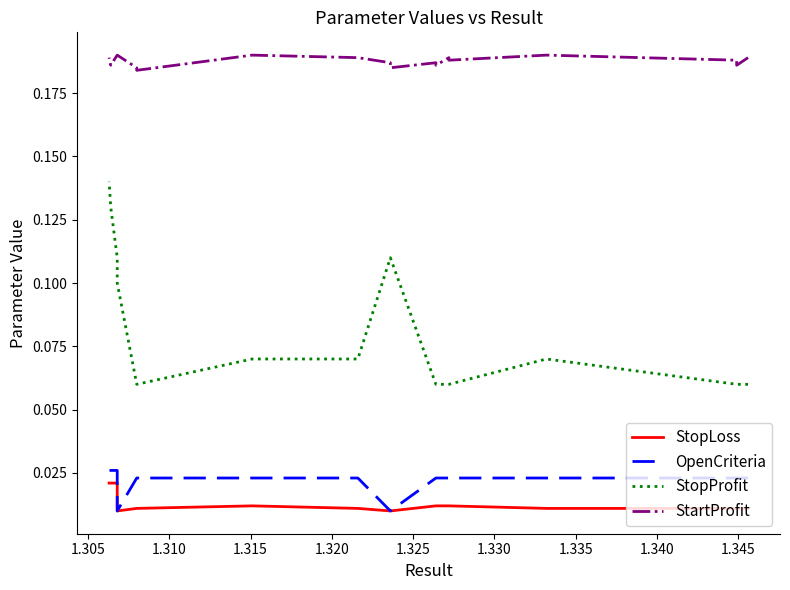

What are all the series names shown in the legend?

StopLoss, OpenCriteria, StopProfit, StartProfit